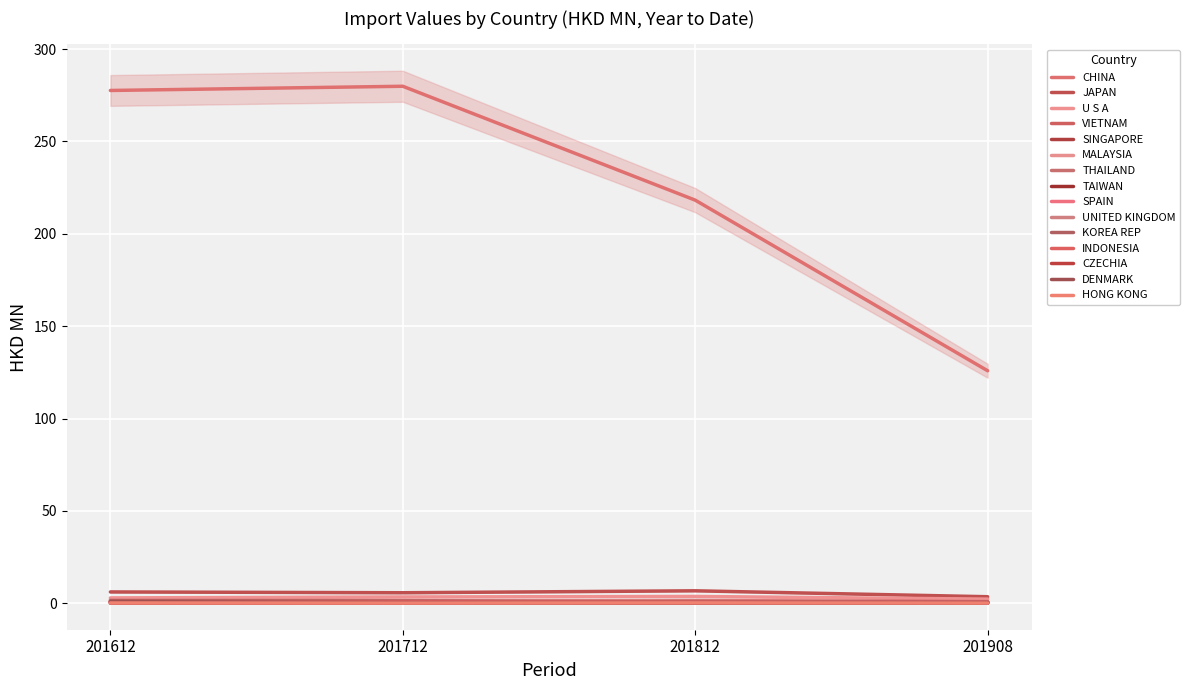

Is the value of 201908 at THAILAND greater than the value of 201612 at MALAYSIA?

No